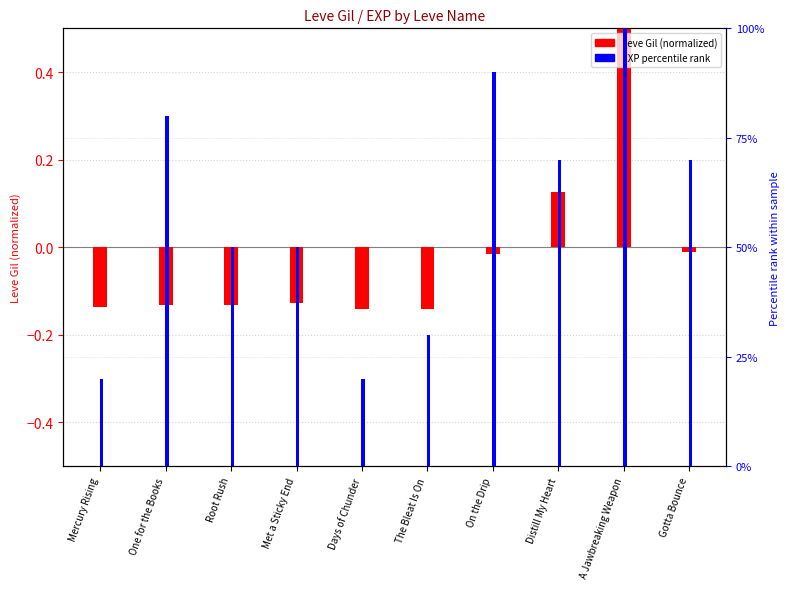

Which category has the highest value in the EXP percentile rank series?

A Jawbreaking Weapon